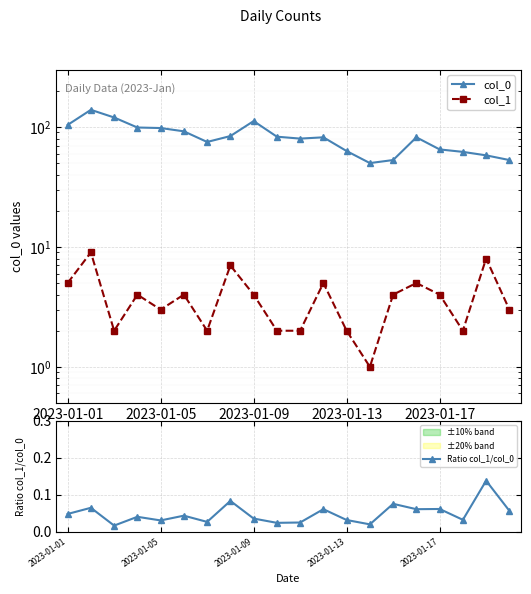

How many Ratio col_1/col_0 values are between 0 and 1?

20